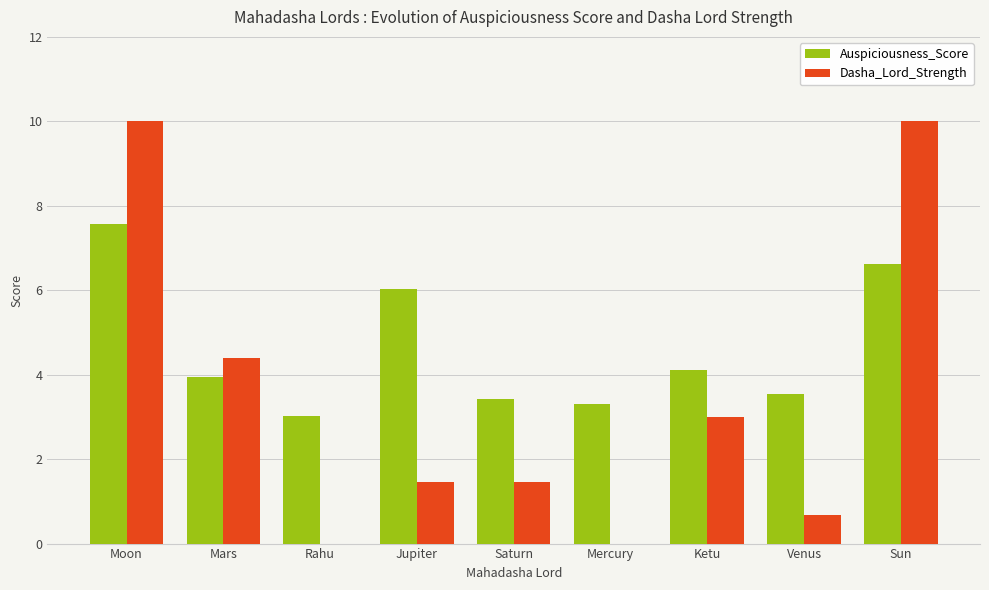

Are the bars horizontal?

No